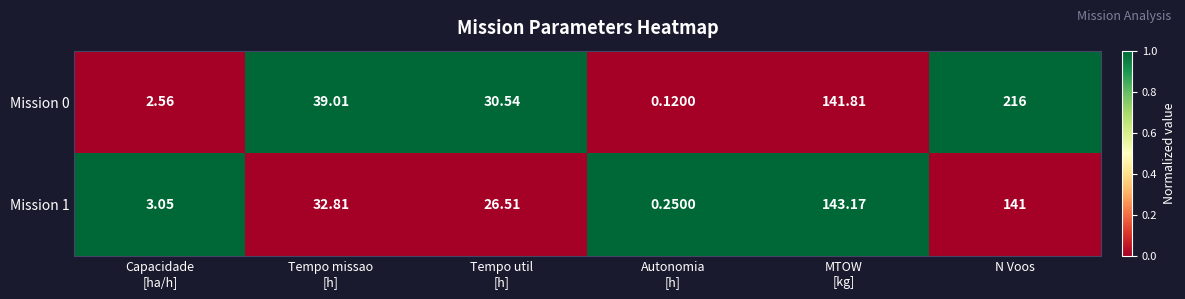

At which category is the sum across all series the highest?

N Voos